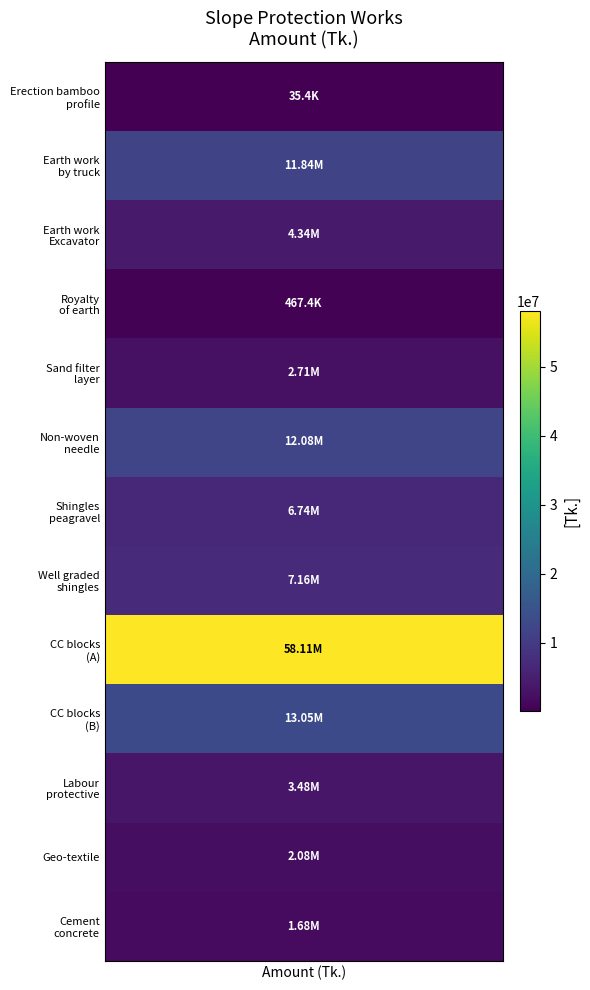

What is the total value across all series at 3?

467414.5